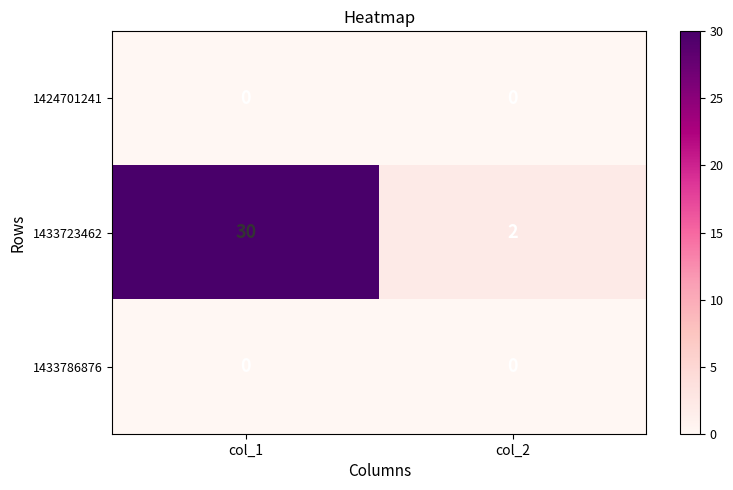

At which category is the sum across all series the highest?

col_1